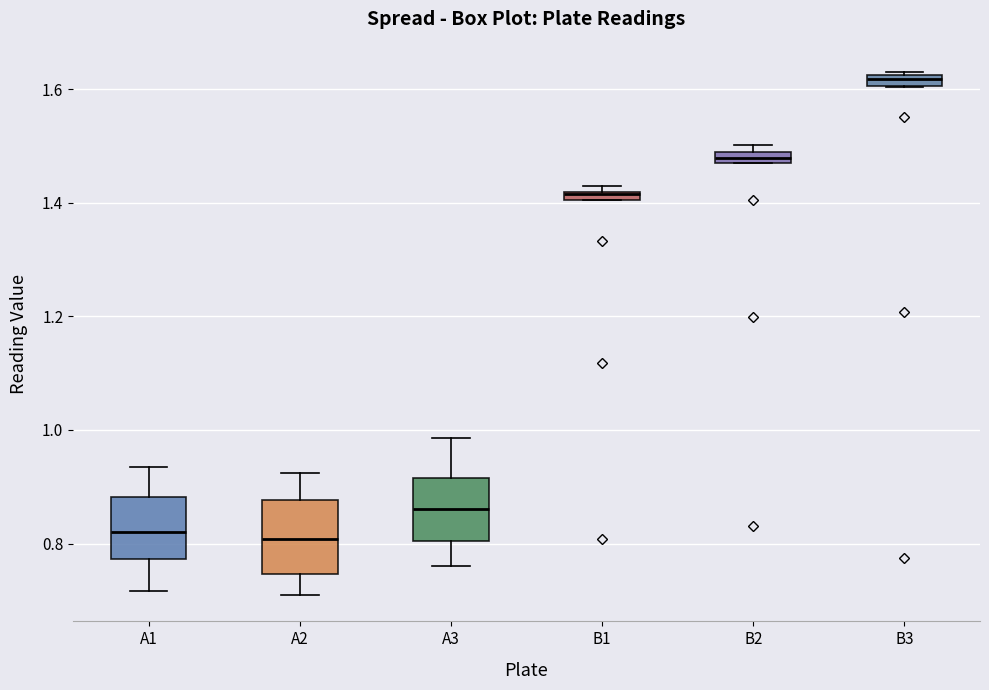

Where is the lower edge of the box for B1 on the y-axis? The values are not printed on the chart, so give them approximately, as read against the axis.

1.40